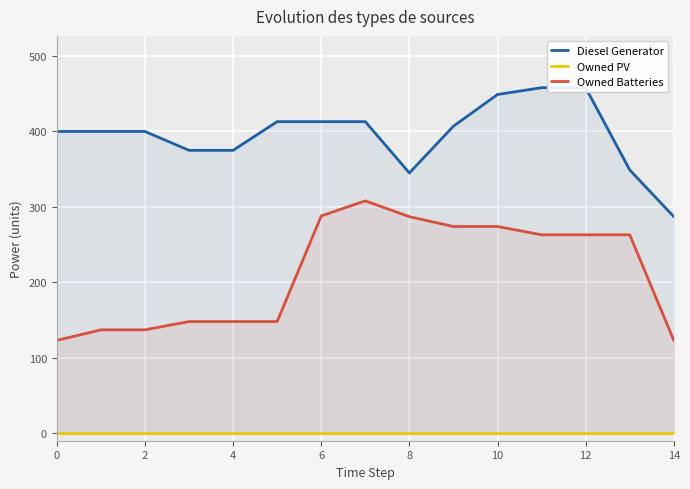

True or false: Owned Batteries has a value of 123 at 14.

True